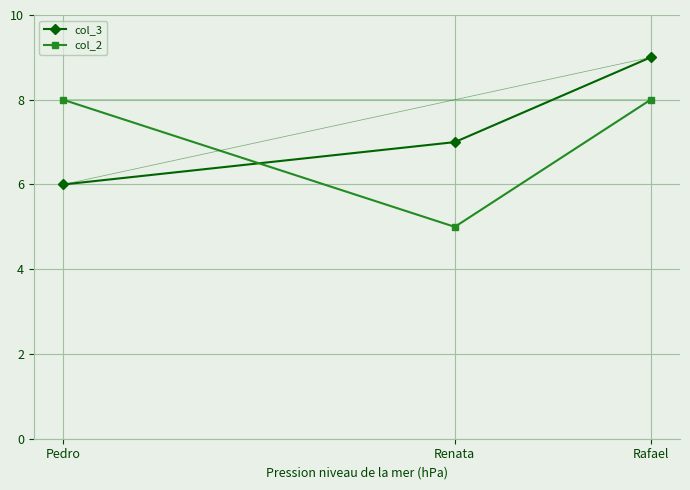

How many categories are shown in the chart?

3